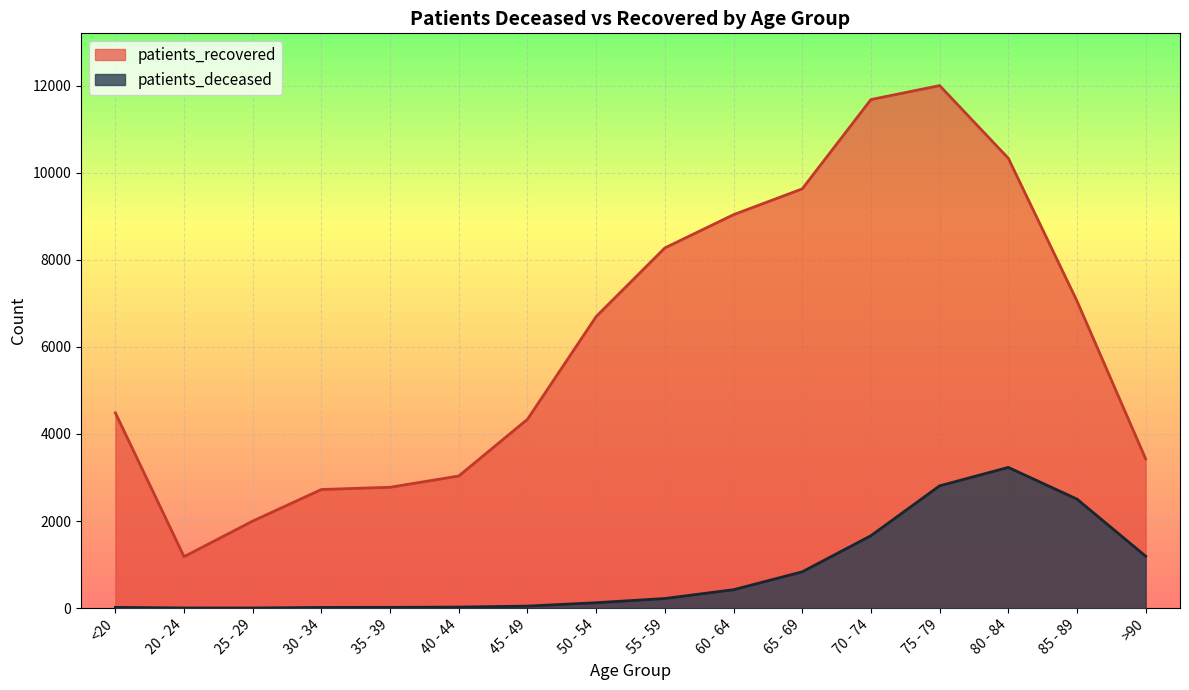

Is it true that patients_deceased equals 24 at 40 - 44?

True